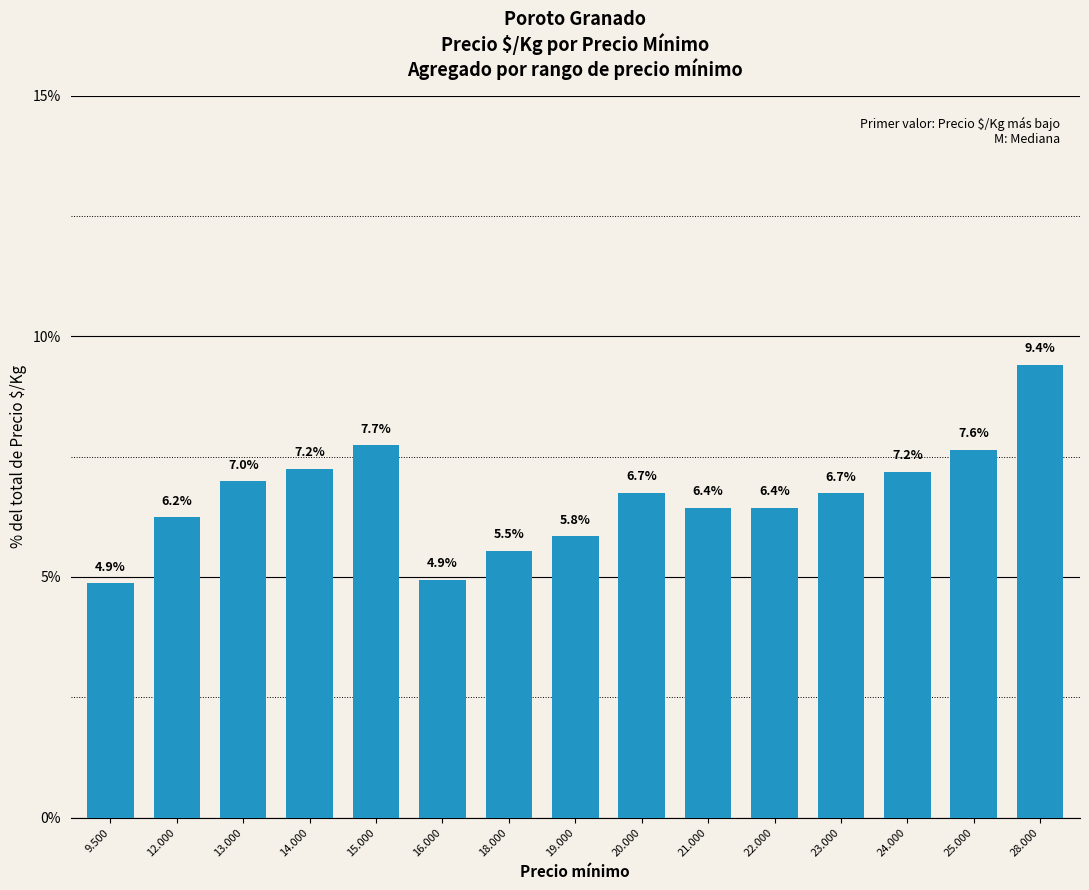

At which category does the chart reach its minimum across all series?

9.500